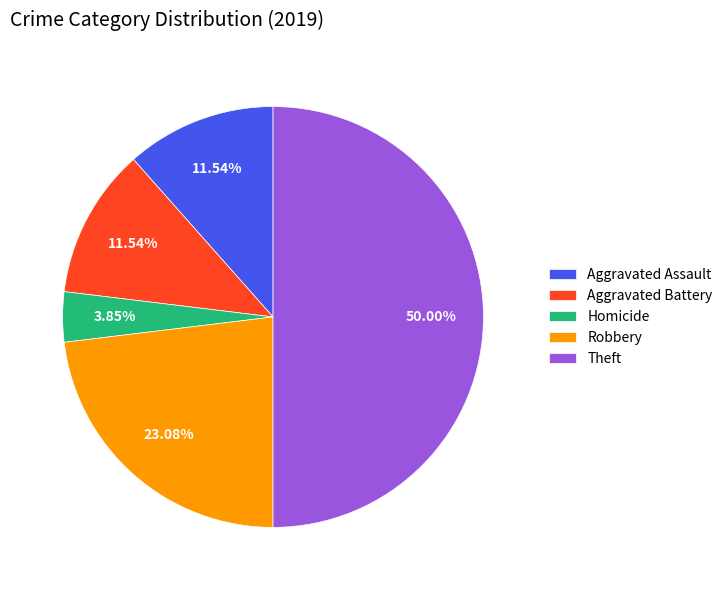

Does Homicide account for over 50% of the chart?

No